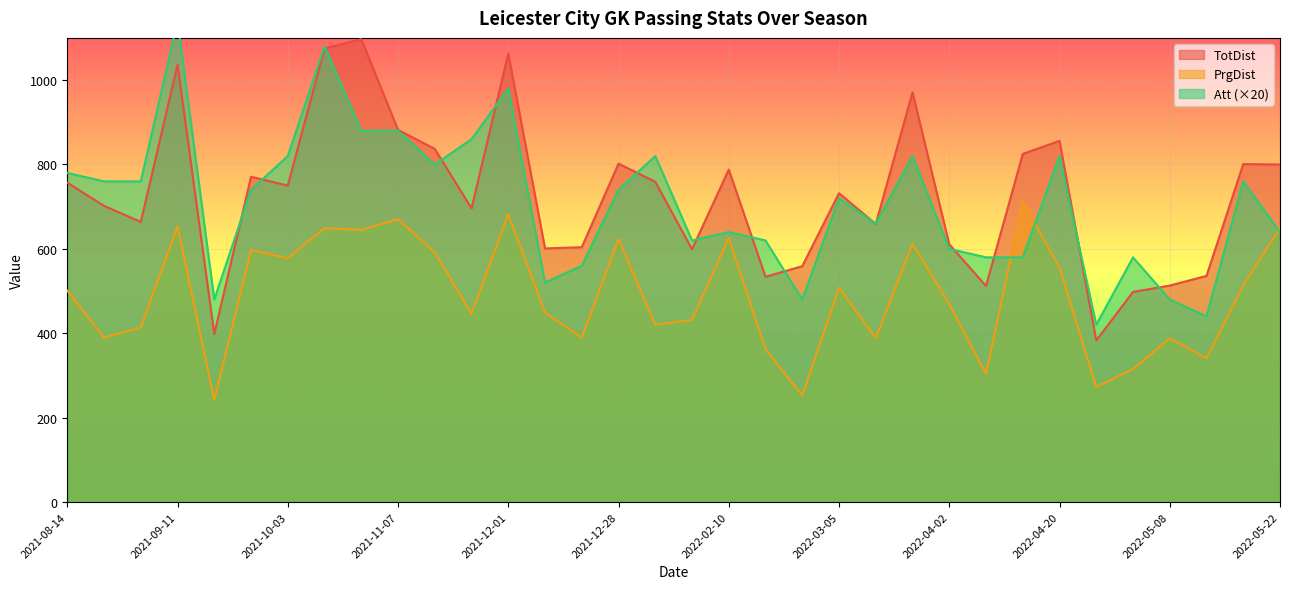

Reading right to left, transcribe all the data shown in this chart.

TotDist: 800	801	536	513	498	383	856	825	512	611	971	659	732	559	534	788	599	759	802	604	601	1063	696	837	882	1097	1075	750	771	398	1036	664	702	757
PrgDist: 649	514	341	388	315	273	556	712	304	469	612	389	508	253	362	626	432	420	623	390	449	682	446	592	670	645	649	578	597	242	653	414	390	501
Att: 640	760	440	480	580	420	820	580	580	600	820	660	720	480	620	640	620	820	740	560	520	980	860	800	880	880	1080	820	740	480	1140	760	760	780